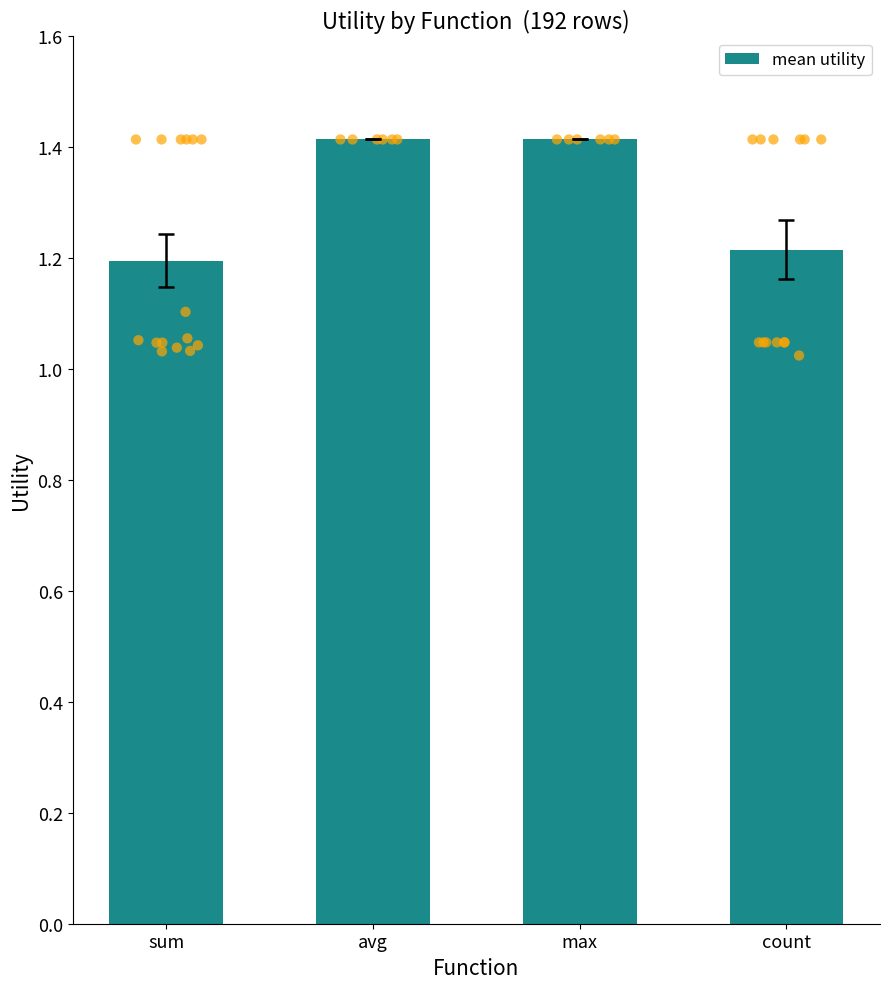

What is the change in value from max to count?

-0.2